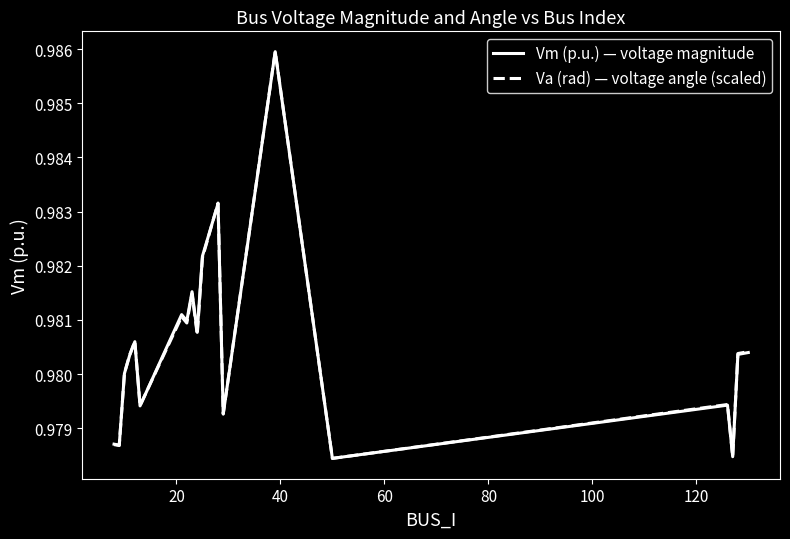

After their last crossing, which series has the higher values: Va (rad) — voltage angle (scaled) or Vm (p.u.) — voltage magnitude?

Va (rad) — voltage angle (scaled)